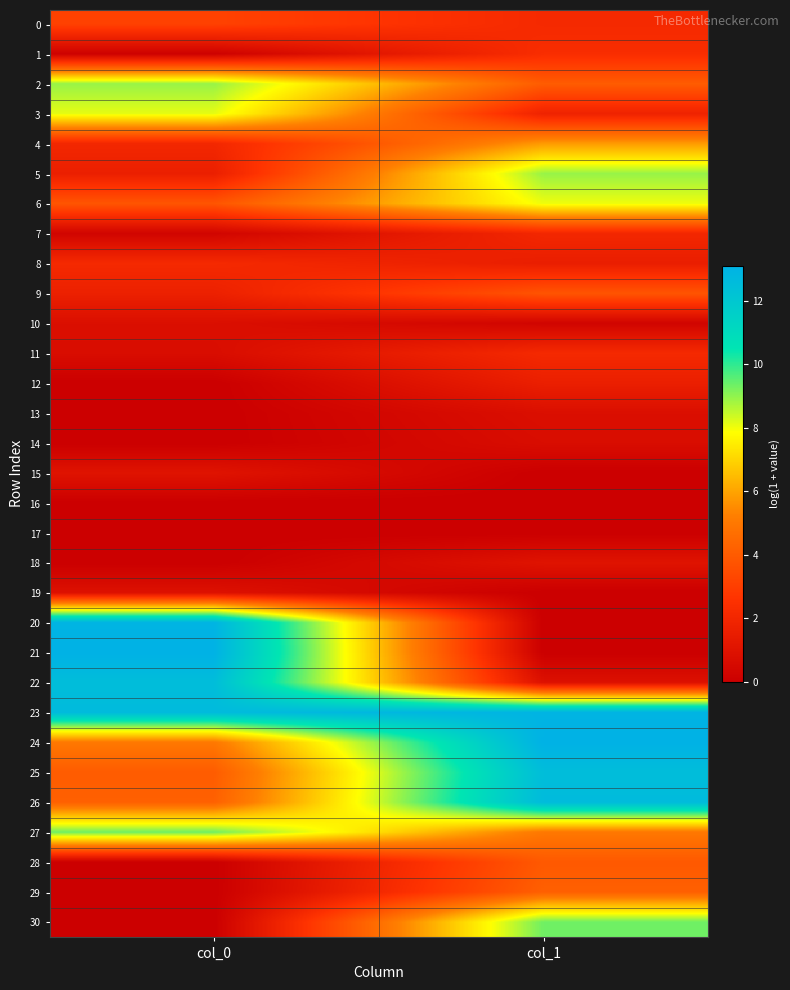

Reading left to right, extract all data points from this chart.

0: col_0=3.1	col_1=2.2
1: col_0=0.1	col_1=2.3
2: col_0=8.9	col_1=4.0
3: col_0=8.1	col_1=1.8
4: col_0=2.0	col_1=5.8
5: col_0=1.6	col_1=8.9
6: col_0=3.8	col_1=8.0
7: col_0=0.3	col_1=2.0
8: col_0=2.1	col_1=1.6
9: col_0=1.7	col_1=3.8
10: col_0=0.8	col_1=0.3
11: col_0=0.7	col_1=2.1
12: col_0=0.0	col_1=1.6
13: col_0=0.0	col_1=0.8
14: col_0=0.0	col_1=0.7
15: col_0=1.0	col_1=0.0
16: col_0=0.0	col_1=0.0
17: col_0=0.0	col_1=0.0
18: col_0=0.0	col_1=1.0
19: col_0=0.9	col_1=0.0
20: col_0=13.0	col_1=0.0
21: col_0=13.1	col_1=0.0
22: col_0=12.5	col_1=0.9
23: col_0=12.6	col_1=13.0
24: col_0=5.0	col_1=13.1
25: col_0=4.0	col_1=12.5
26: col_0=4.2	col_1=12.6
27: col_0=9.3	col_1=5.0
28: col_0=0.0	col_1=3.9
29: col_0=0.0	col_1=4.2
30: col_0=0.0	col_1=9.3